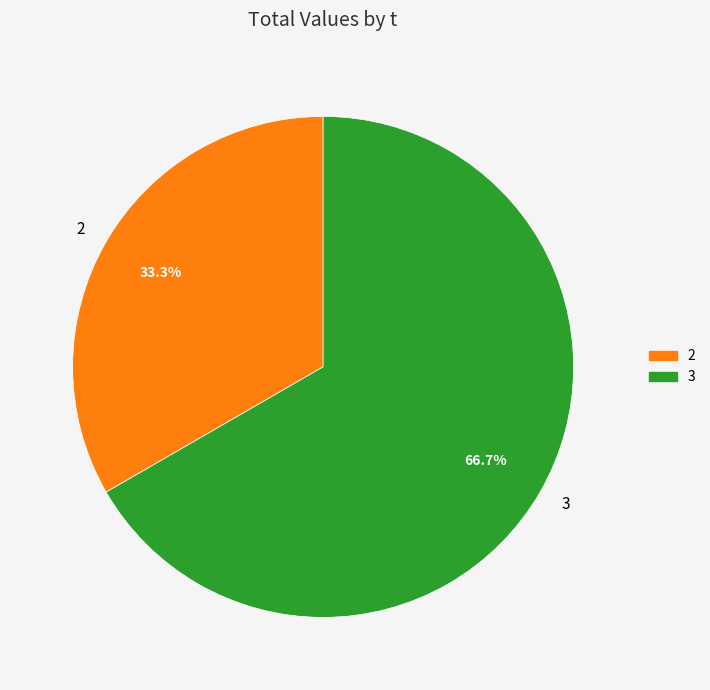

Combined, do 3 and 2 account for over 50%?

Yes